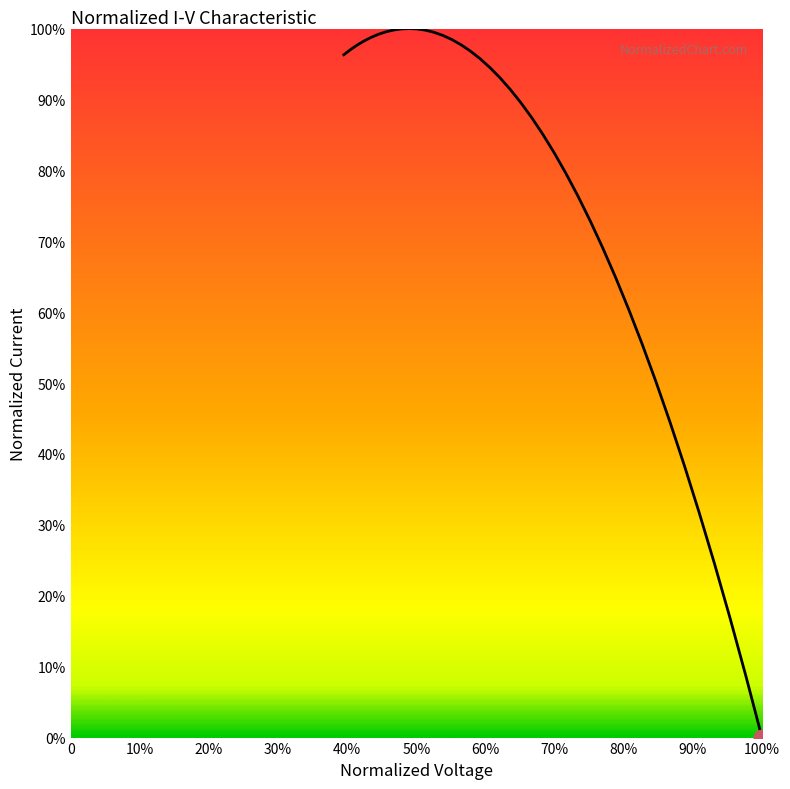

Does the chart display data point markers on the line(s)?

No